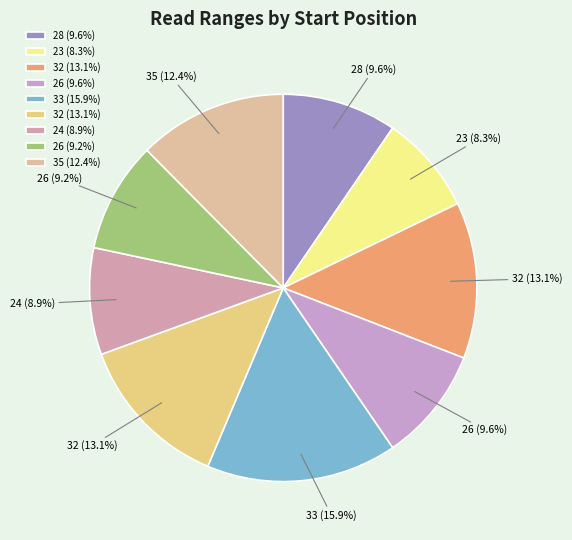

What is the smallest slice in the pie chart?

23